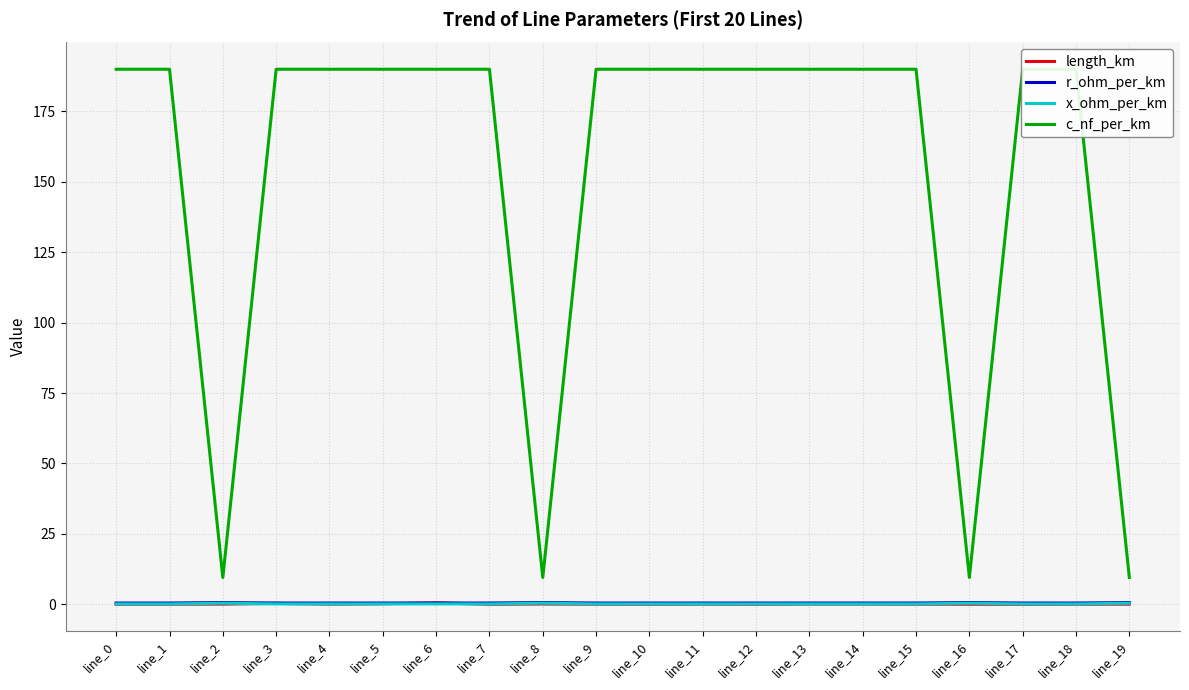

Which series has the widest spread of values?

c_nf_per_km